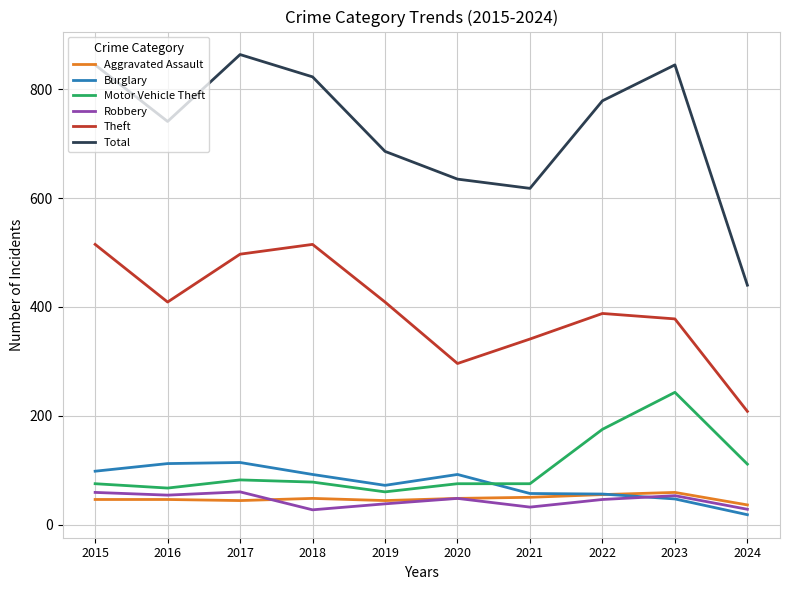

What is the approximate value of Total at 2023, to the nearest 5?

845